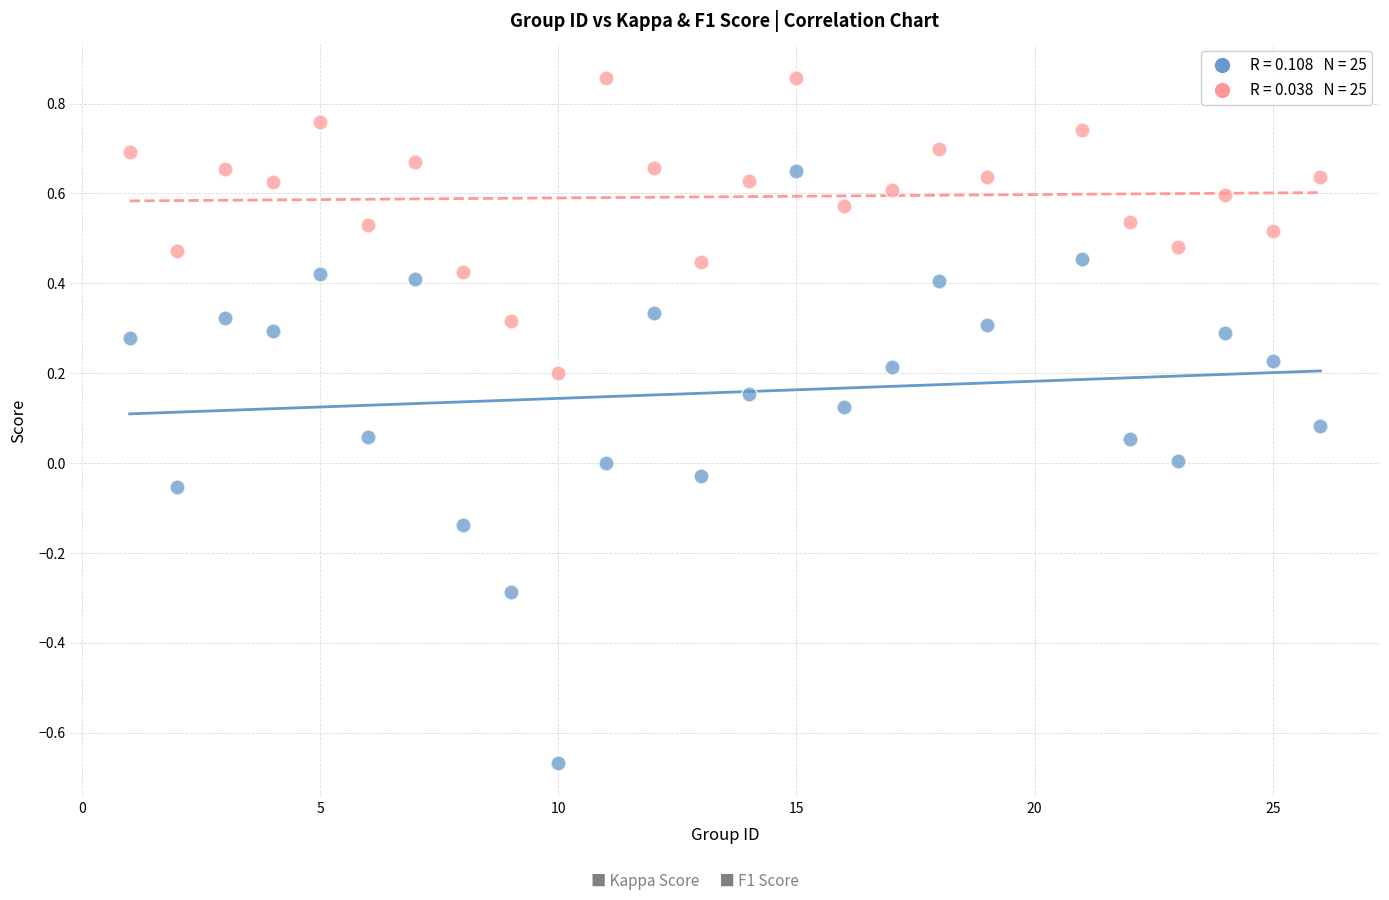

Across all data points, what is the range of X values (max minus min)?

25.0